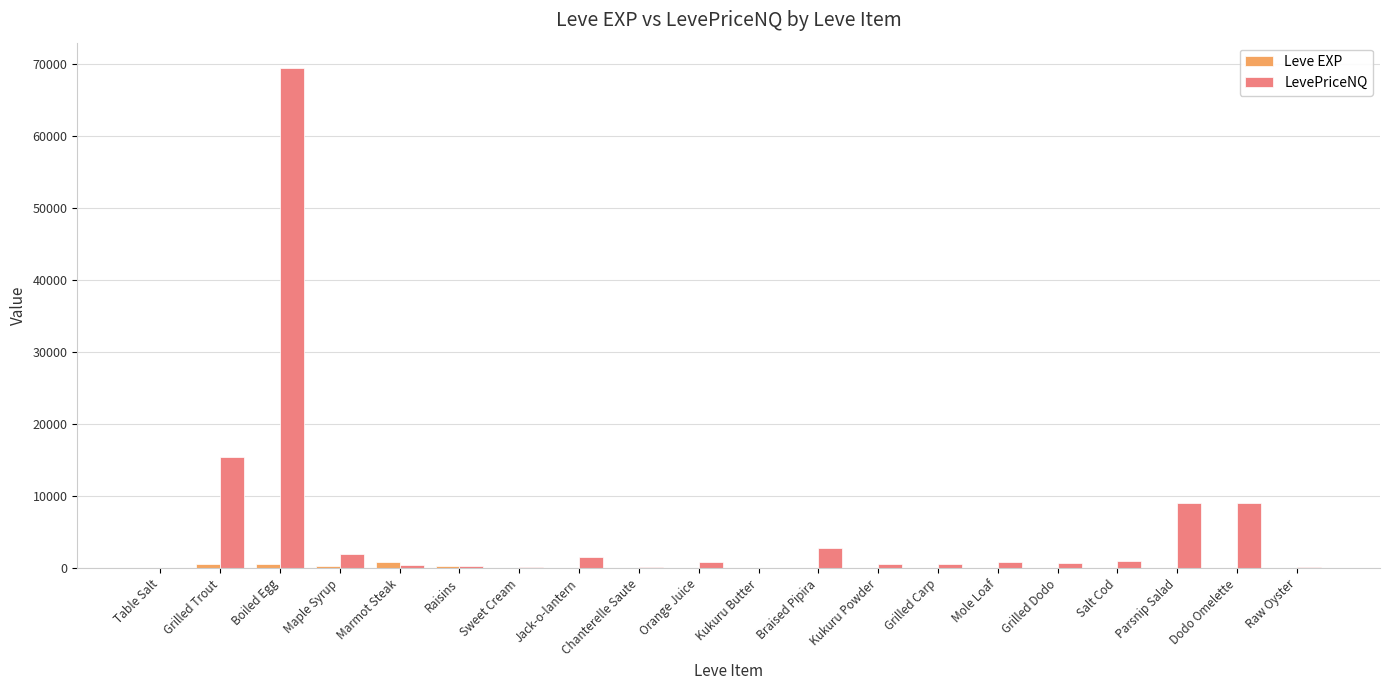

What is the greatest value displayed?

69464.8